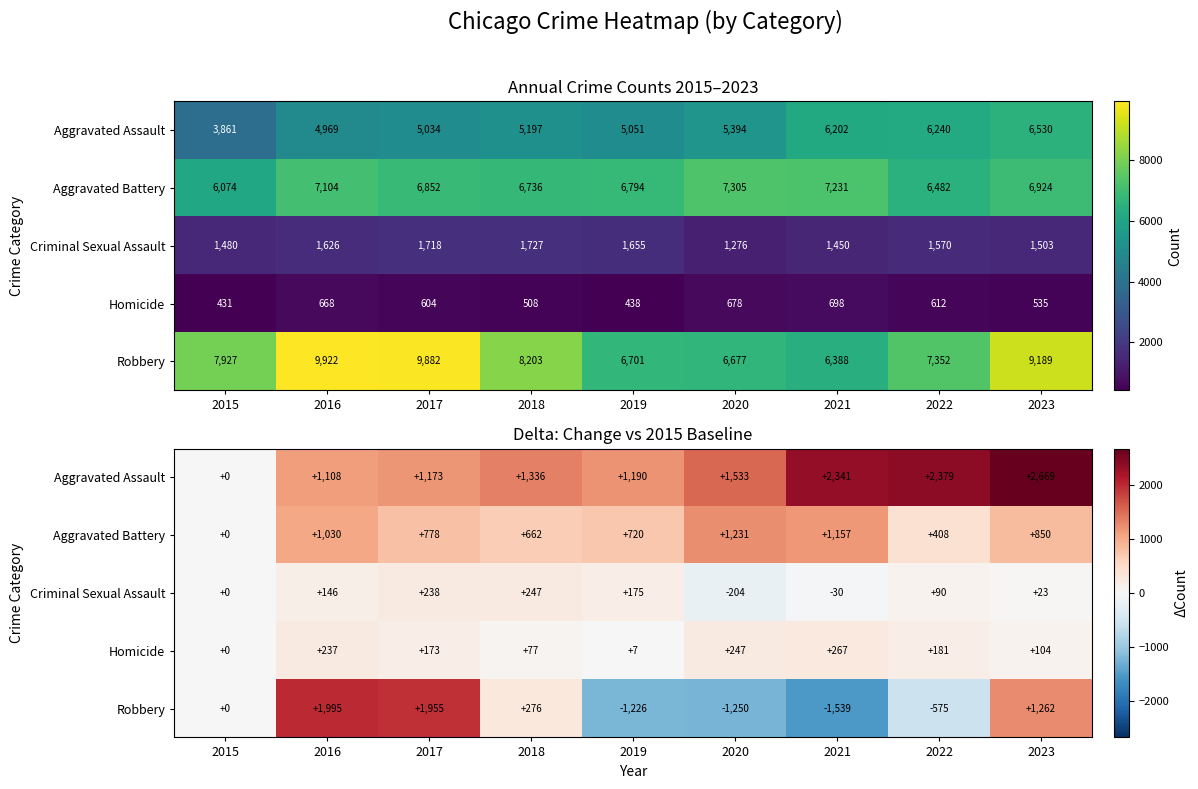

At which label does Homicide first exceed 173?

2016